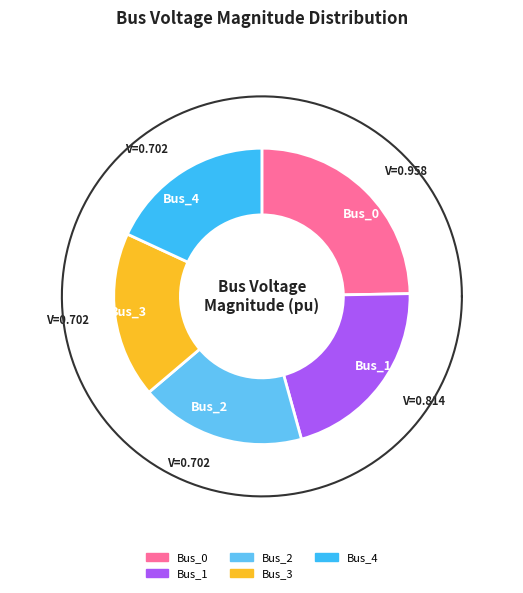

What is the change in value from Bus_1 to Bus_4?

-0.1